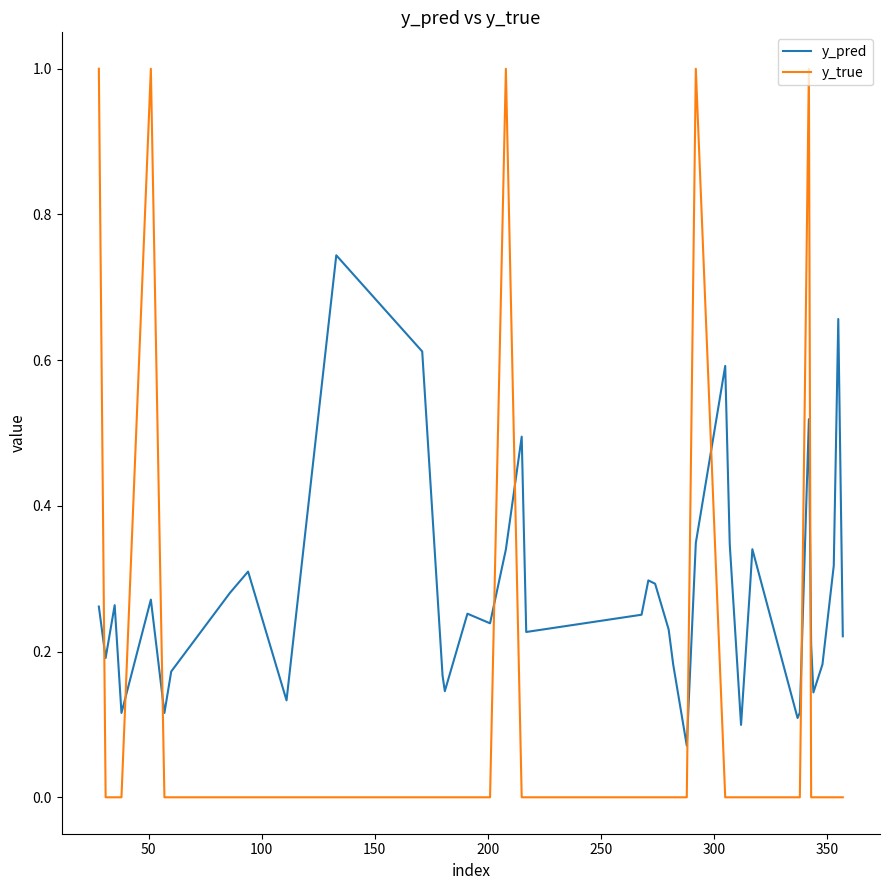

Which series has the largest total across all categories?

y_pred